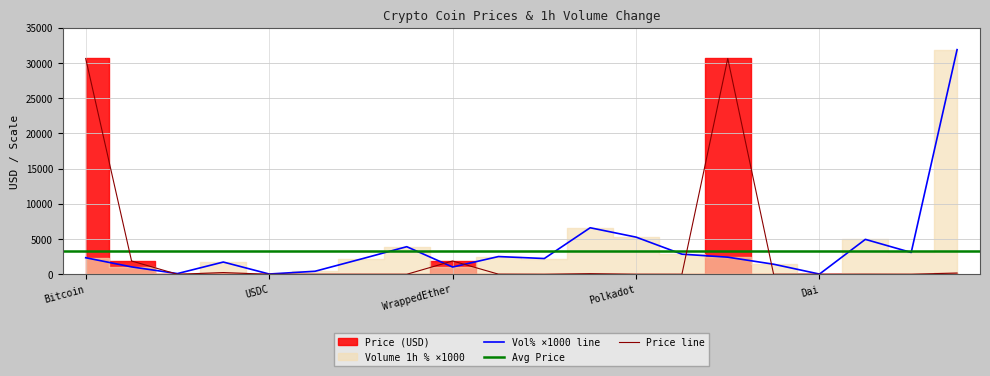

True or false: Price and Volume_pct intersect in this chart.

True